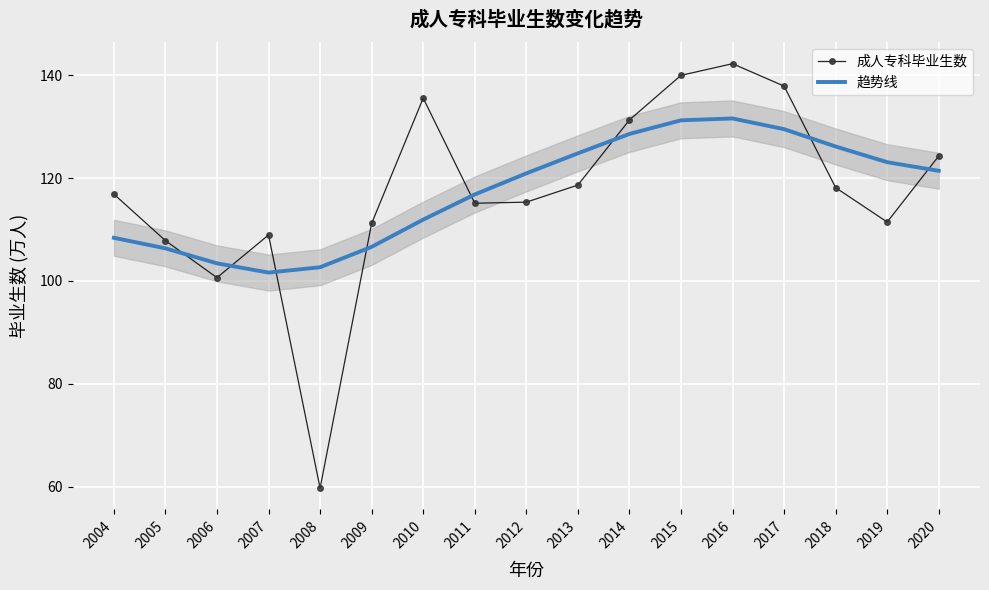

Read the 成人专科毕业生数 value at 2020.

124.3